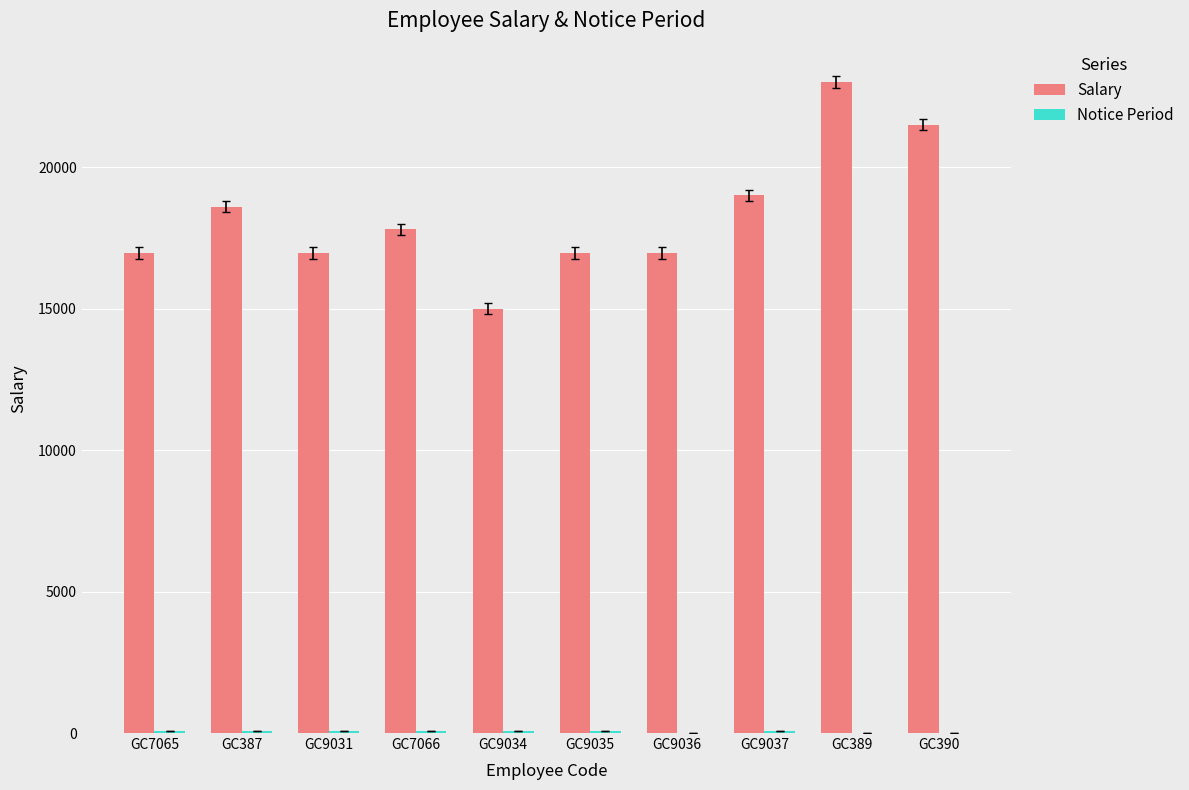

What is the sum of the Salary values at GC9036 and GC9035?

33924